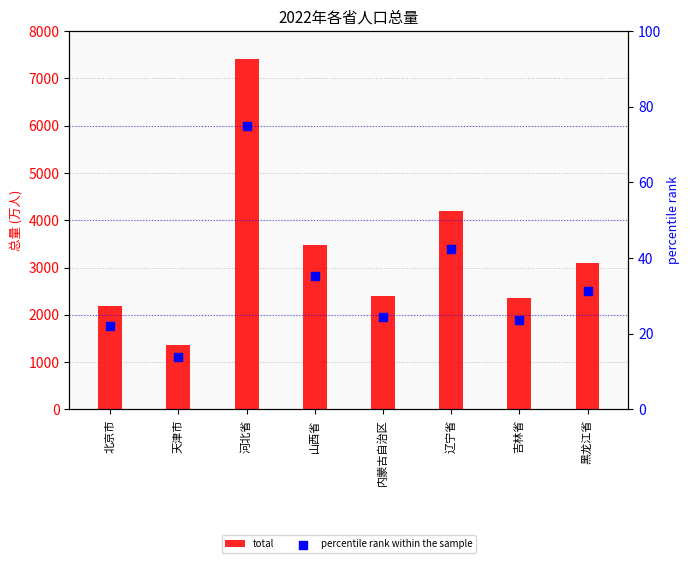

Which series contains the lowest Y value?

percentile rank within the sample